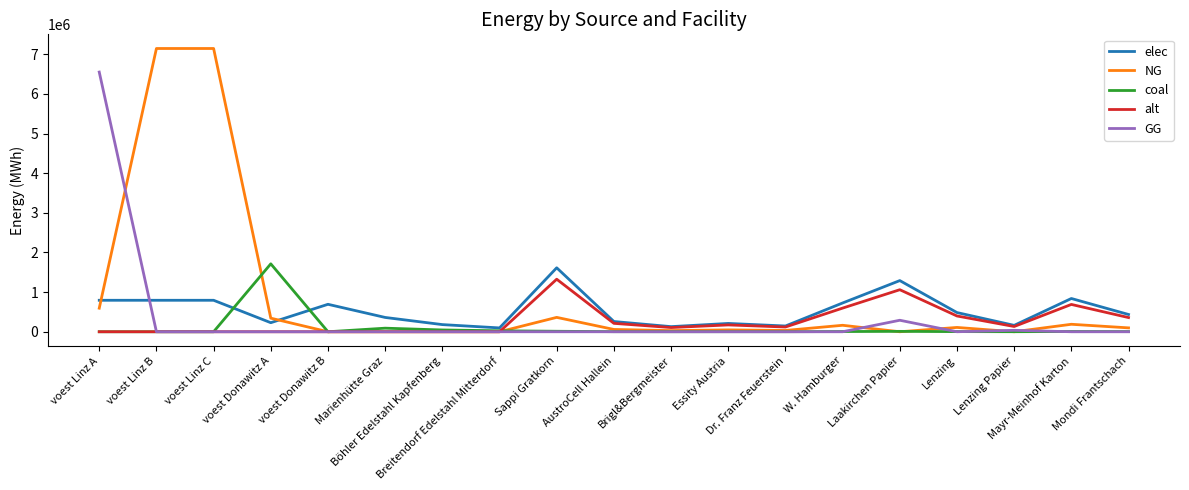

The value of alt at Böhler Edelstahl Kapfenberg is 0.0. True or false?

True